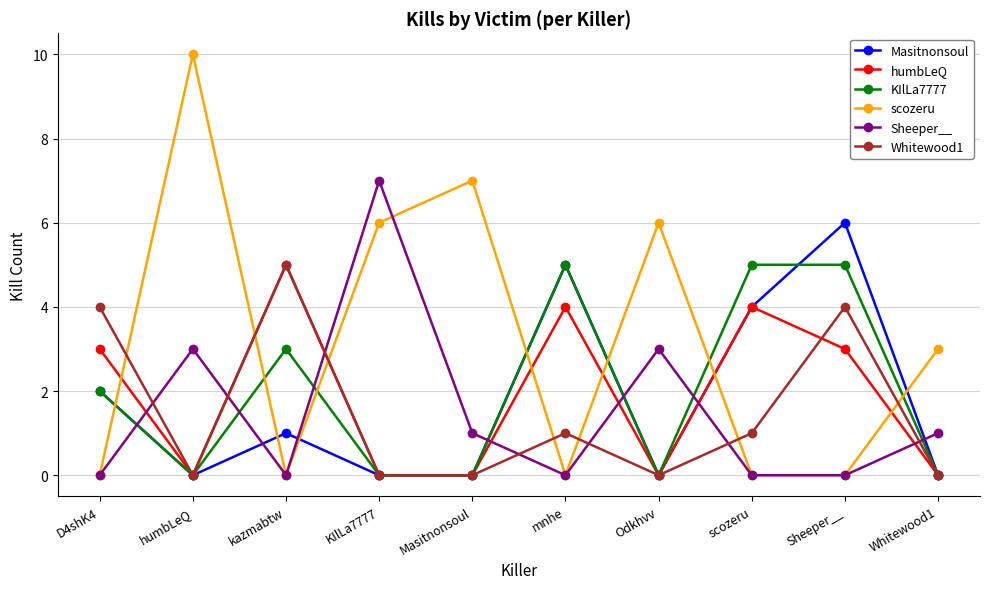

Between scozeru and Sheeper__, which series saw the biggest shift?

Whitewood1